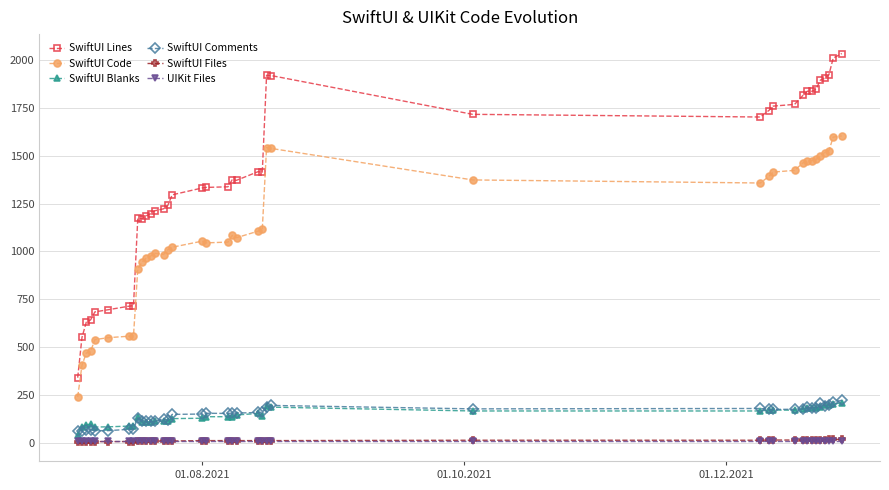

What is the minimum value shown in the chart?

6